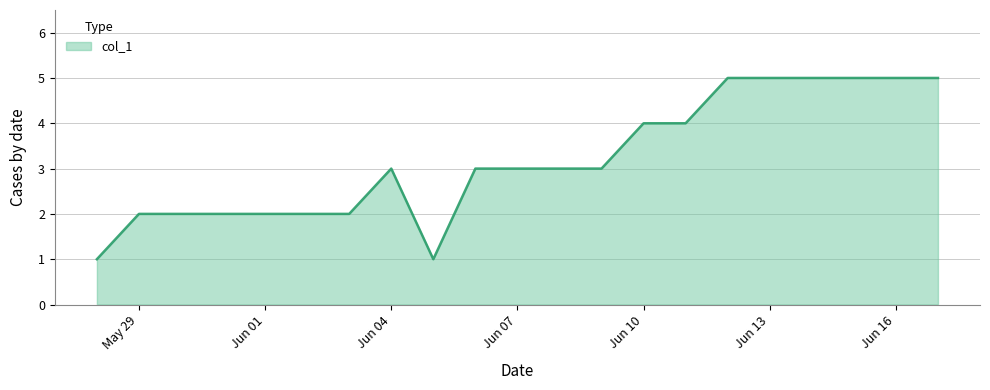

Reading left to right, list all the values displayed in this chart.

1	2	2	2	2	2	2	3	1	3	3	3	3	4	4	5	5	5	5	5	5